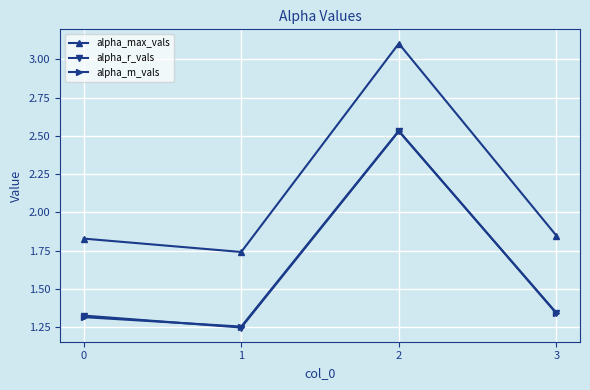

True or false: alpha_m_vals and alpha_max_vals intersect in this chart.

False